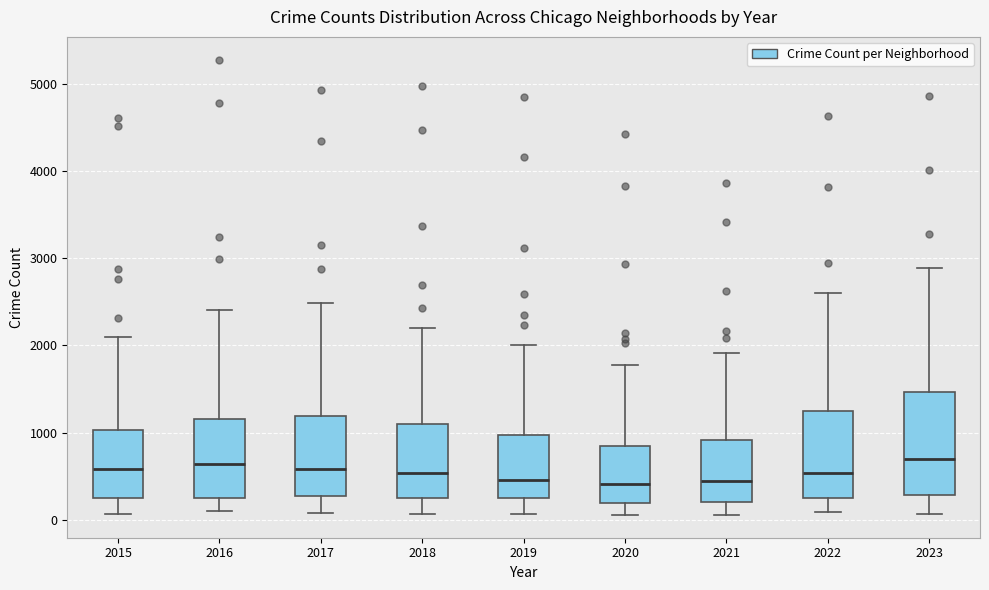

Comparing the boxes themselves (not the whiskers), which one is the tallest?

2023